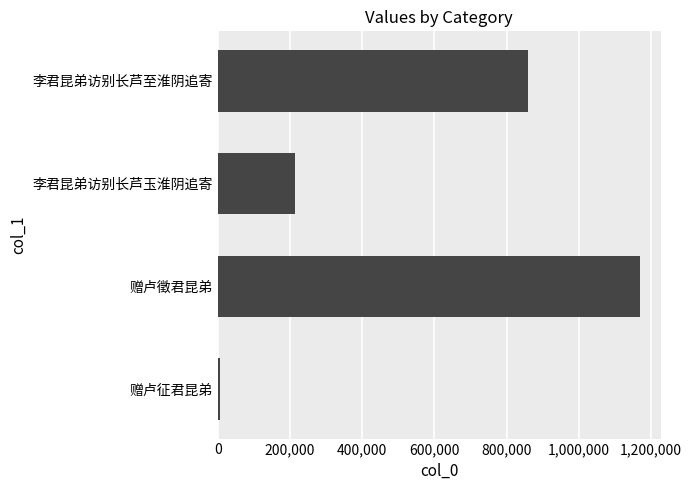

The chart shows a value of 325503 at 李君昆弟访别长芦玉淮阴追寄. True or false?

False